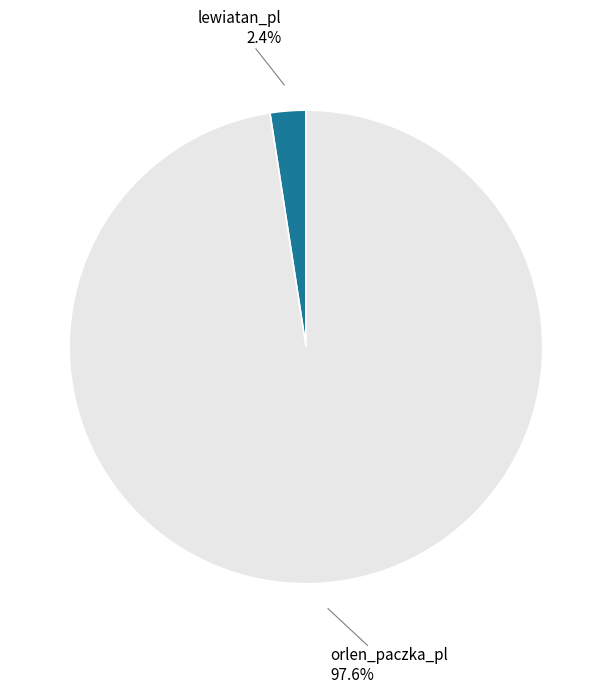

True or false: orlen_paczka_pl accounts for 83% of the total.

False